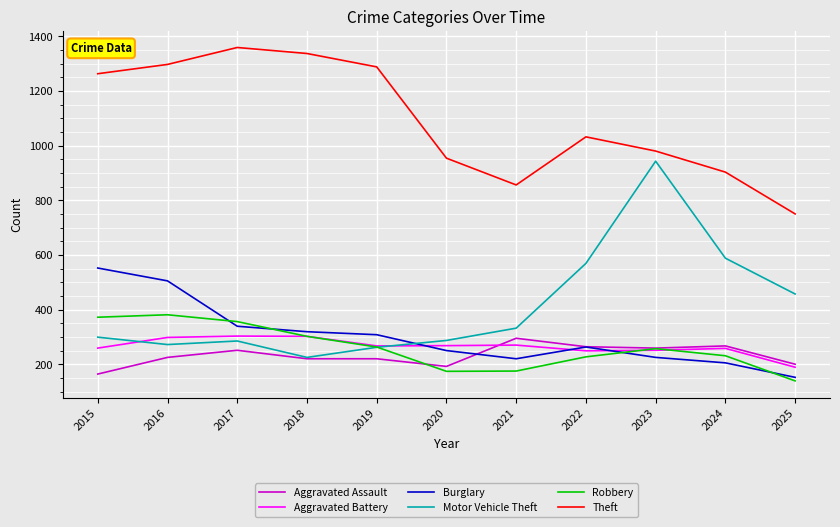

Read the Burglary value at 2020.

250